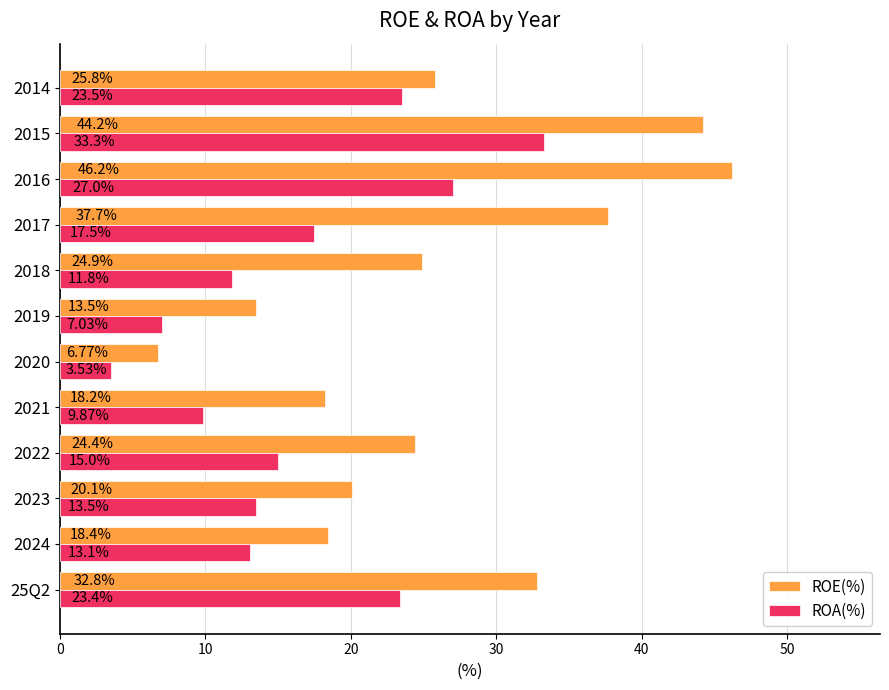

Rank the series by their maximum value, from lowest to highest.

ROA(%), ROE(%)